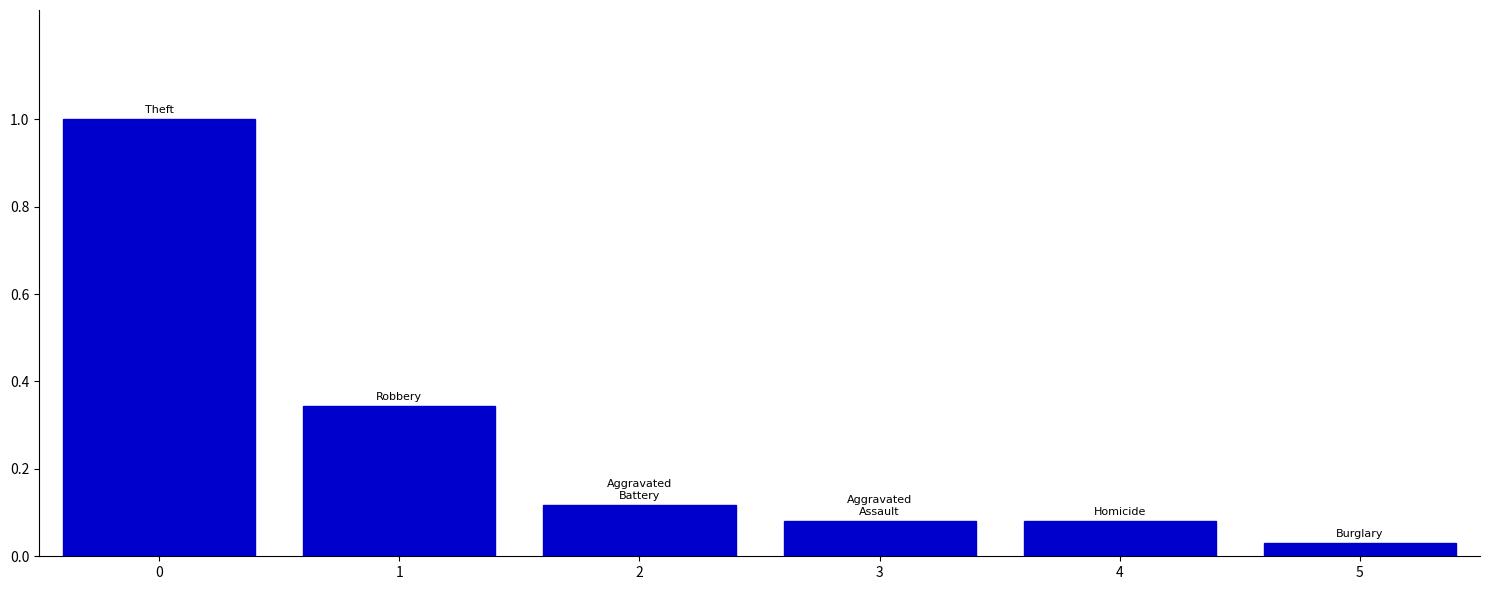

What is the difference between the maximum and minimum values?

1.0